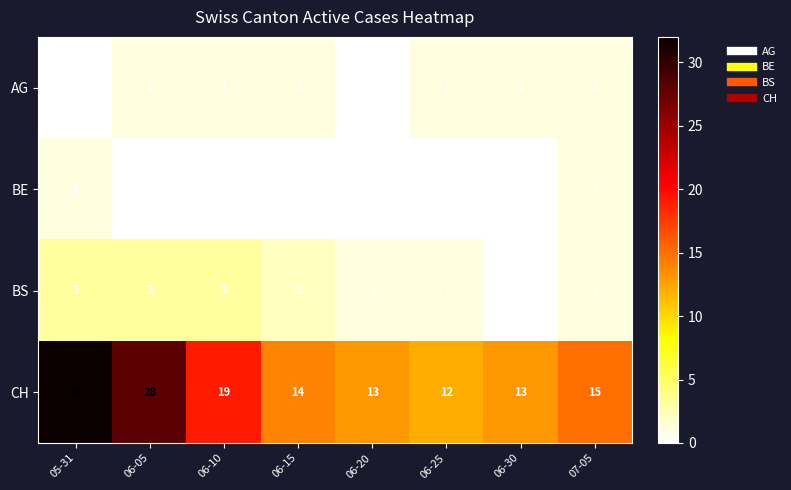

True or false: BE has a value of 0 at 06-25.

True